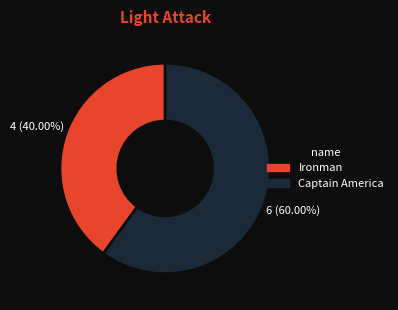

The Ironman slice represents 40% of the pie. True or false?

True